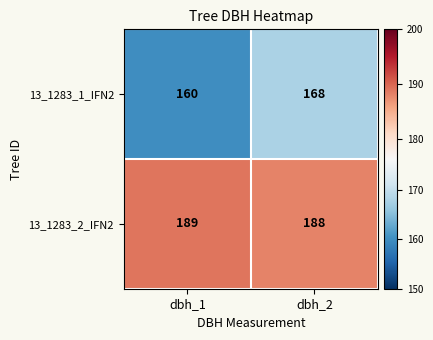

At which category is the sum across all series the highest?

dbh_2